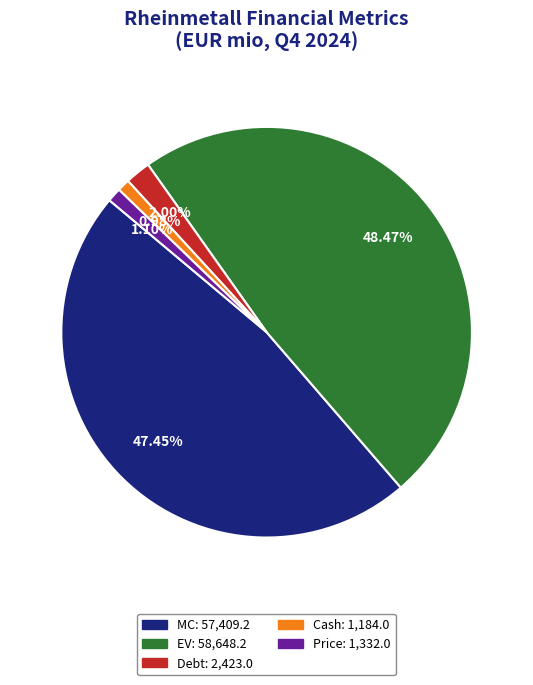

Does any single category account for the majority?

No